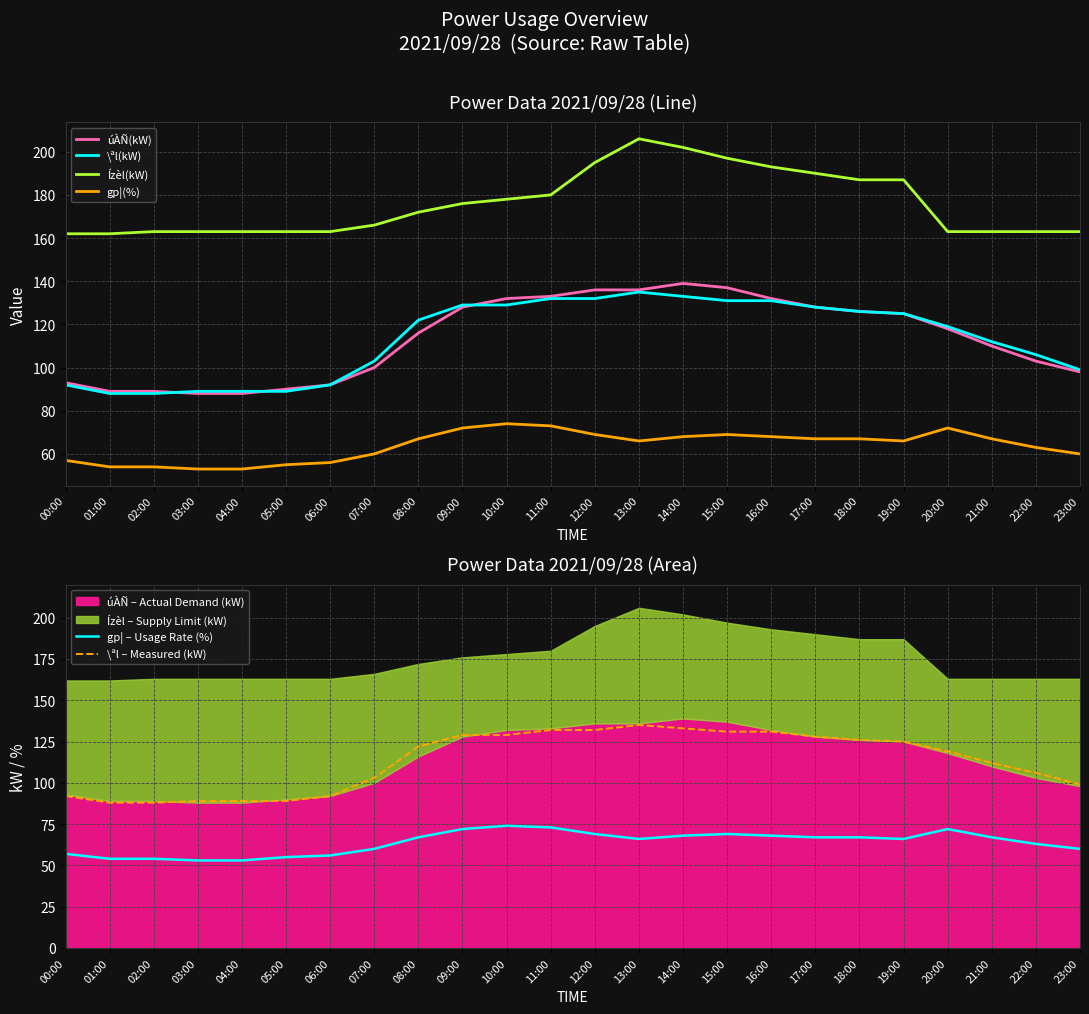

Is this an area chart (filled region under the line)?

No